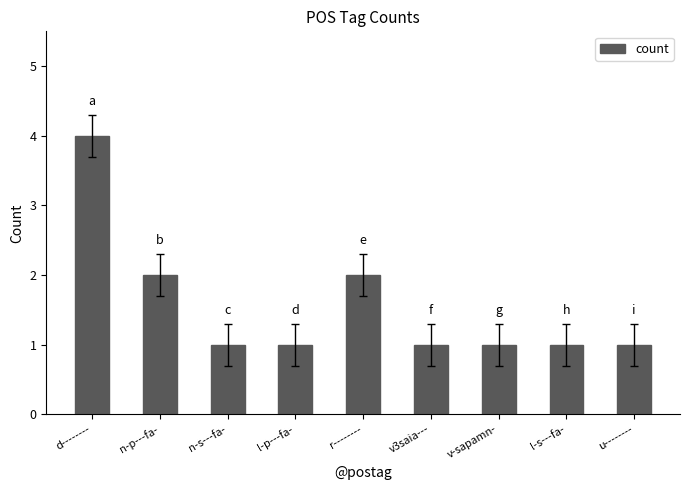

What is the value of the 4th bar from the left?

1